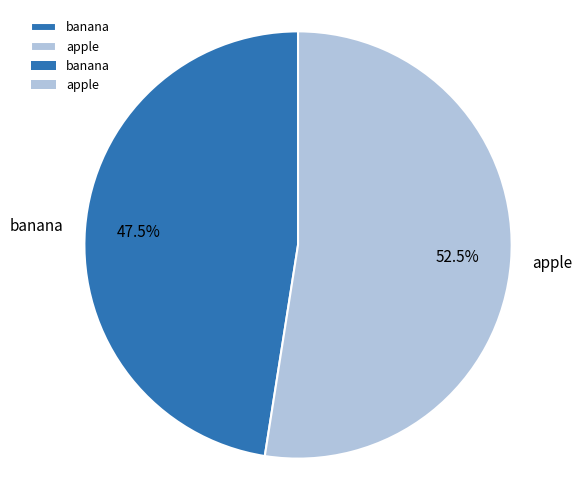

What is the largest slice in the pie chart?

apple